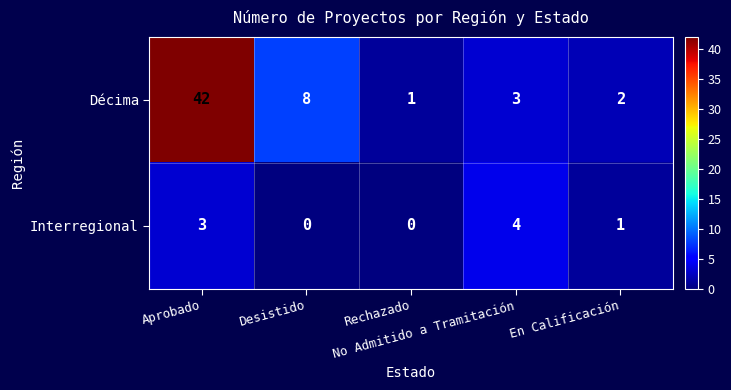

Which series has the largest total across all categories?

Décima